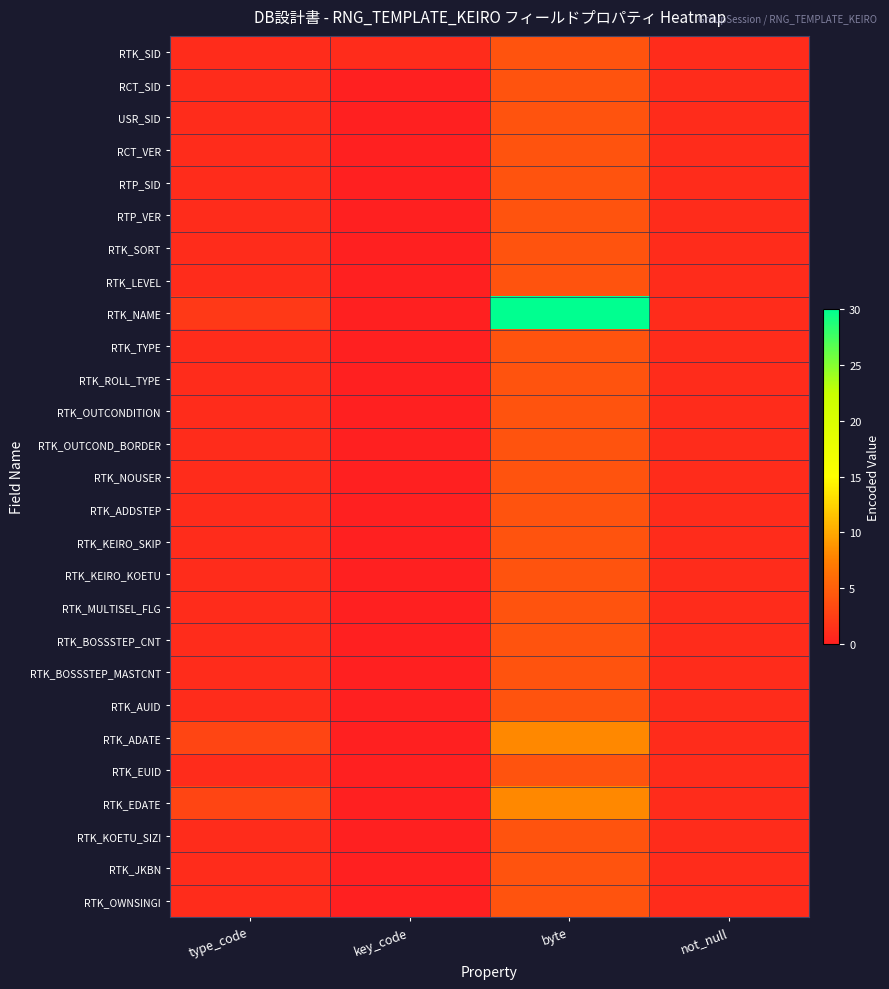

Reading right to left, extract all data points from this chart.

RTK_SID: not_null=1	byte=4	key_code=1	type_code=1
RCT_SID: not_null=1	byte=4	key_code=0	type_code=1
USR_SID: not_null=1	byte=4	key_code=0	type_code=1
RCT_VER: not_null=1	byte=4	key_code=0	type_code=1
RTP_SID: not_null=1	byte=4	key_code=0	type_code=1
RTP_VER: not_null=1	byte=4	key_code=0	type_code=1
RTK_SORT: not_null=1	byte=4	key_code=0	type_code=1
RTK_LEVEL: not_null=1	byte=4	key_code=0	type_code=1
RTK_NAME: not_null=1	byte=30	key_code=0	type_code=2
RTK_TYPE: not_null=1	byte=4	key_code=0	type_code=1
RTK_ROLL_TYPE: not_null=1	byte=4	key_code=0	type_code=1
RTK_OUTCONDITION: not_null=1	byte=4	key_code=0	type_code=1
RTK_OUTCOND_BORDER: not_null=1	byte=4	key_code=0	type_code=1
RTK_NOUSER: not_null=1	byte=4	key_code=0	type_code=1
RTK_ADDSTEP: not_null=1	byte=4	key_code=0	type_code=1
RTK_KEIRO_SKIP: not_null=1	byte=4	key_code=0	type_code=1
RTK_KEIRO_KOETU: not_null=1	byte=4	key_code=0	type_code=1
RTK_MULTISEL_FLG: not_null=1	byte=4	key_code=0	type_code=1
RTK_BOSSSTEP_CNT: not_null=1	byte=4	key_code=0	type_code=1
RTK_BOSSSTEP_MASTCNT: not_null=1	byte=4	key_code=0	type_code=1
RTK_AUID: not_null=1	byte=4	key_code=0	type_code=1
RTK_ADATE: not_null=1	byte=8	key_code=0	type_code=3
RTK_EUID: not_null=1	byte=4	key_code=0	type_code=1
RTK_EDATE: not_null=1	byte=8	key_code=0	type_code=3
RTK_KOETU_SIZI: not_null=1	byte=4	key_code=0	type_code=1
RTK_JKBN: not_null=1	byte=4	key_code=0	type_code=1
RTK_OWNSINGI: not_null=1	byte=4	key_code=0	type_code=1